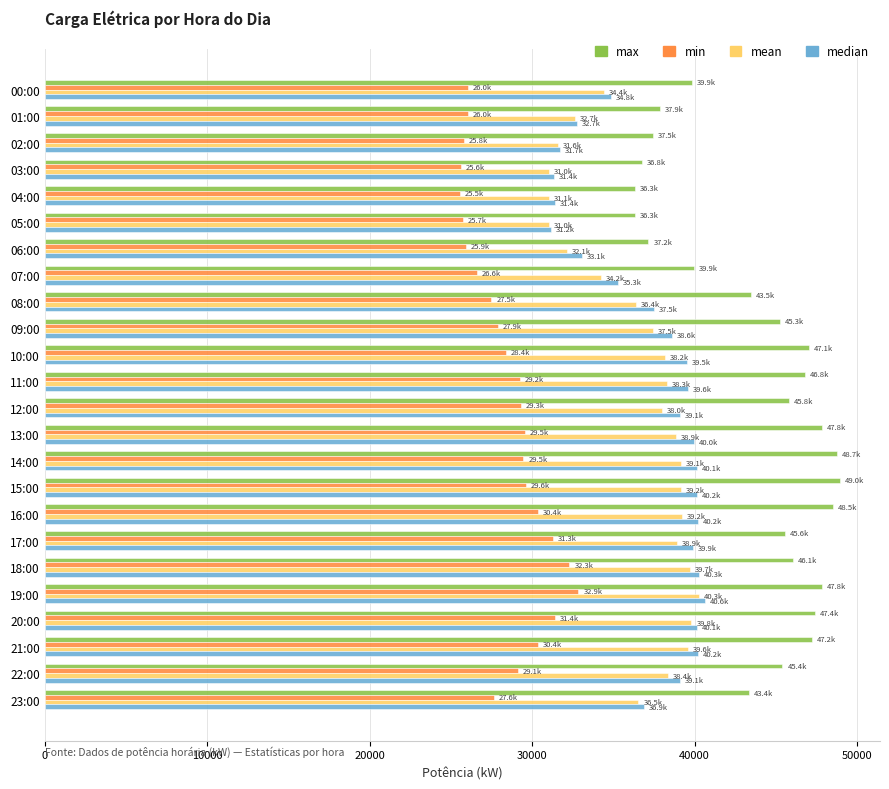

True or false: min has a value of 18471.3 at 13:00.

False